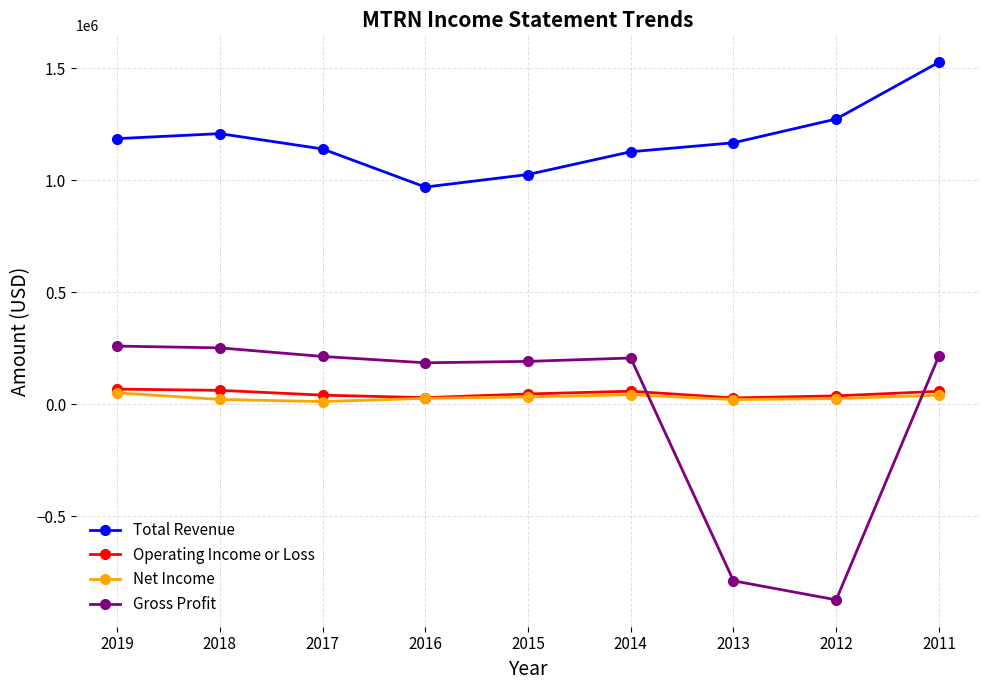

What is the value of the Gross Profit point at the 2nd from the left?

251100